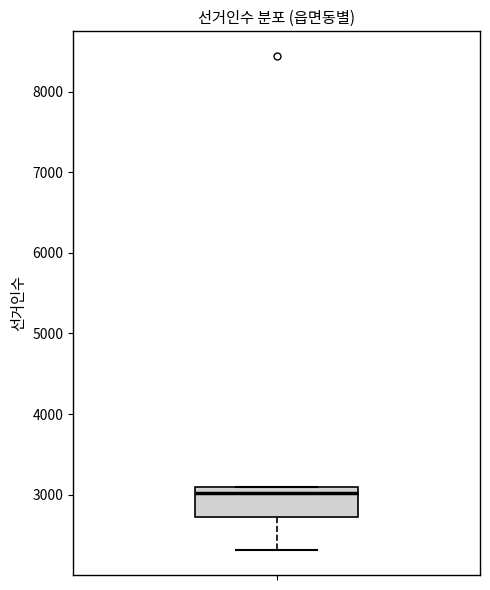

Transcribe this box plot: give where the median line is, the range the box spans, and where the two whiskers end, as read against the y-axis. The values are not printed on the chart, so give them approximately, as read against the axis.

median 3000, box 2700 to 3100, whiskers 2300 to 3100